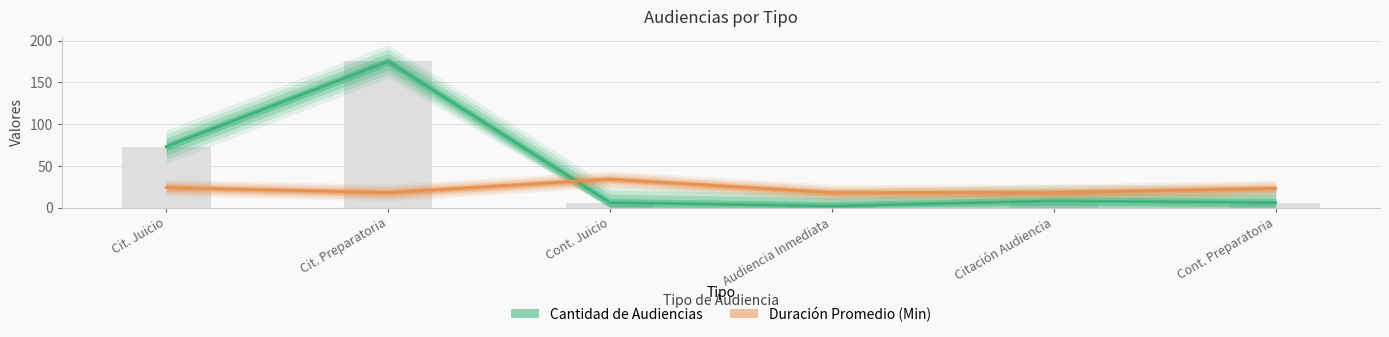

What position from the left is Citación Audiencia?

5